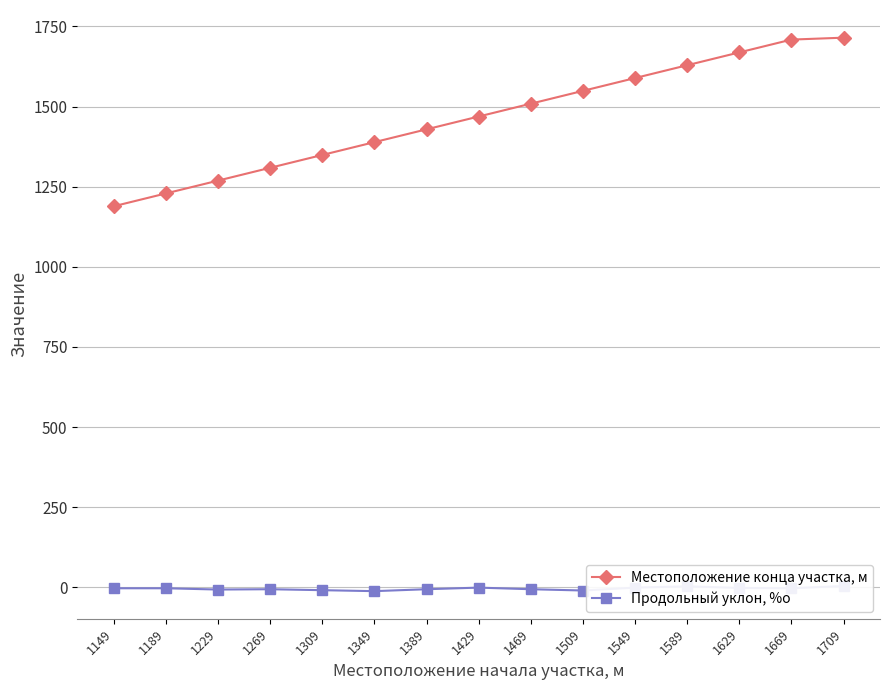

True or false: Местоположение конца участка, м has a value of 1429 at 1389.

True